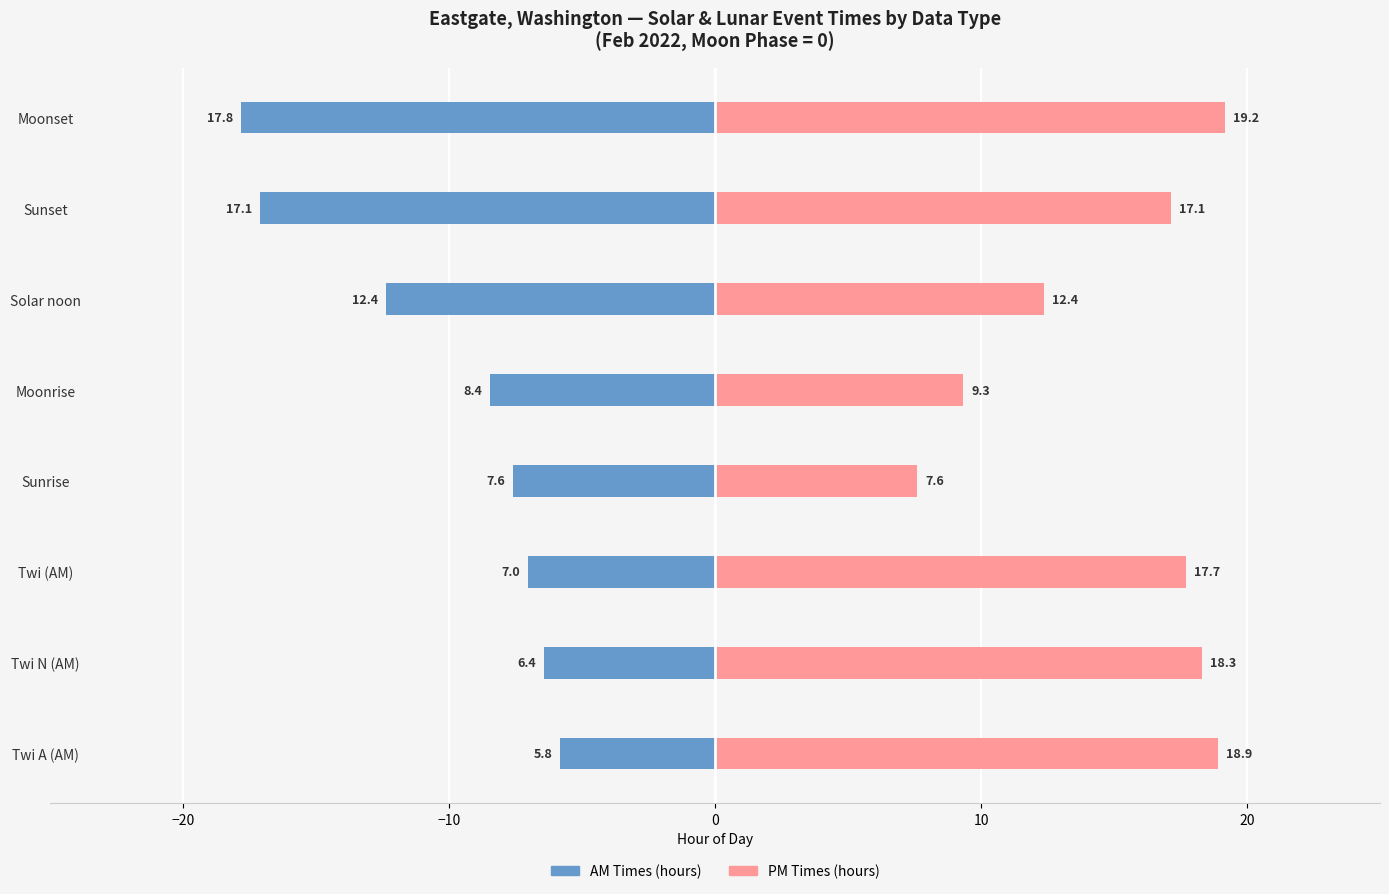

Rank the series by their maximum value, from highest to lowest.

PM Times (hours), AM Times (hours)